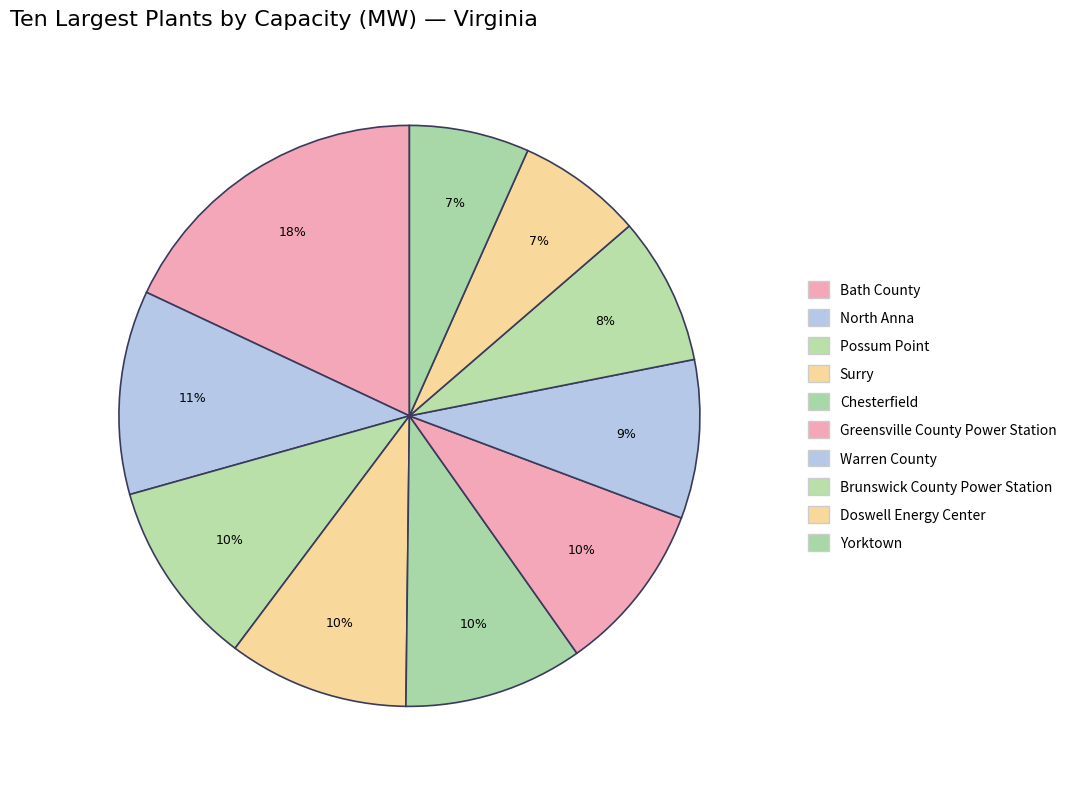

How many slices are in this pie chart?

10